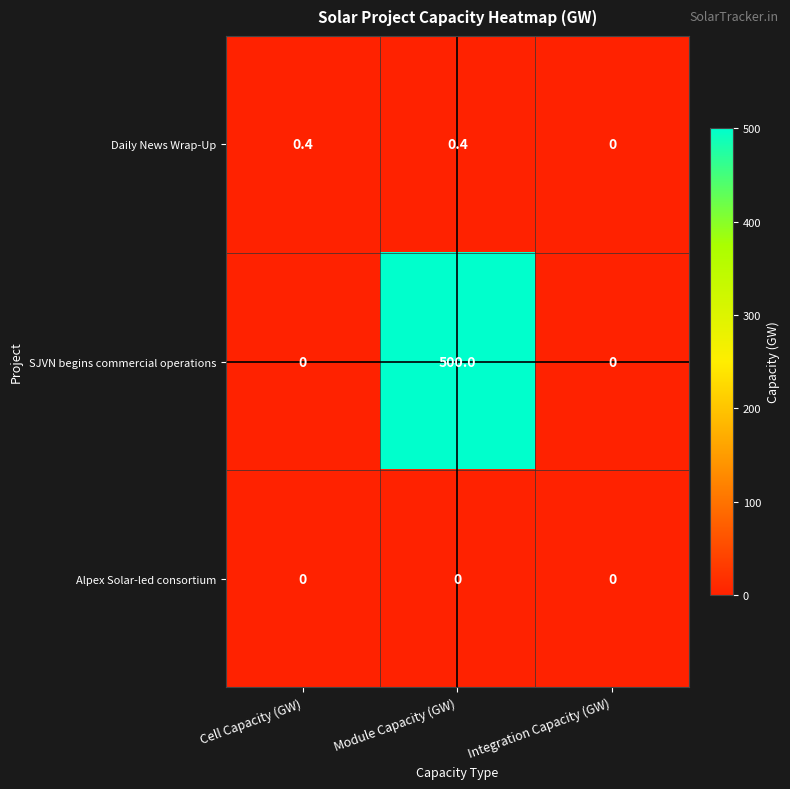

List the series in order of their peak value, lowest first.

Alpex Solar-led consortium, Daily News Wrap-Up, SJVN begins commercial operations